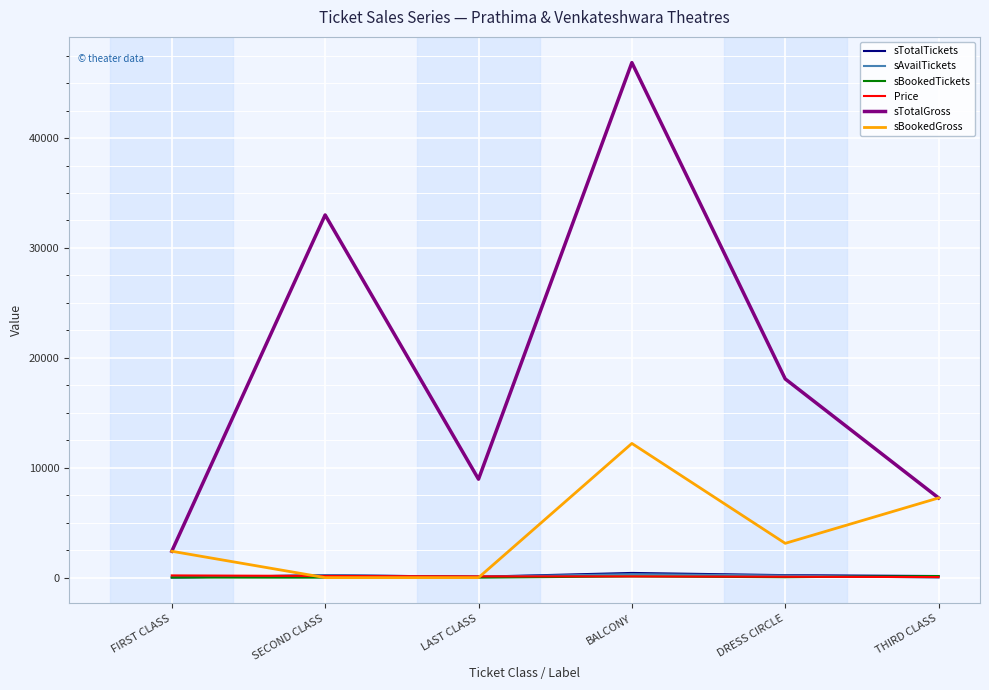

True or false: sAvailTickets and sTotalGross cross at least once.

False